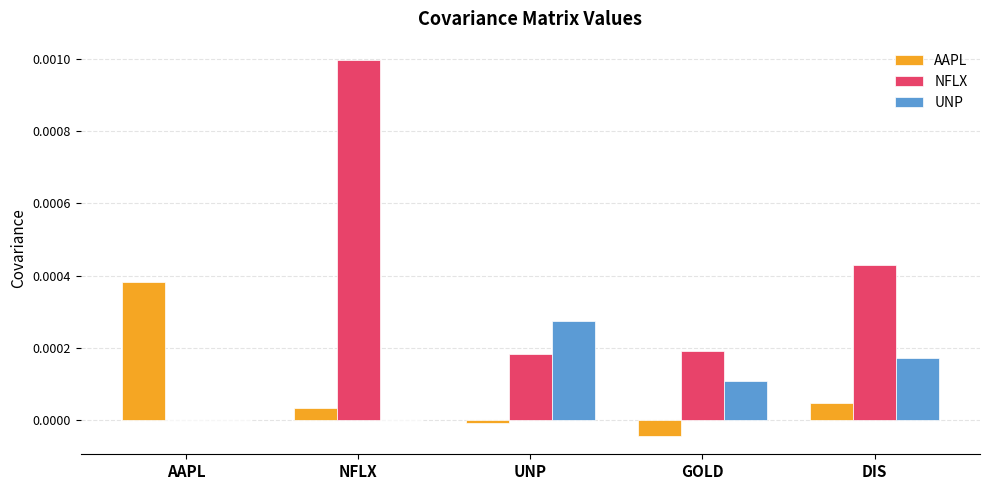

Is it true that AAPL equals 0.0 at NFLX?

True